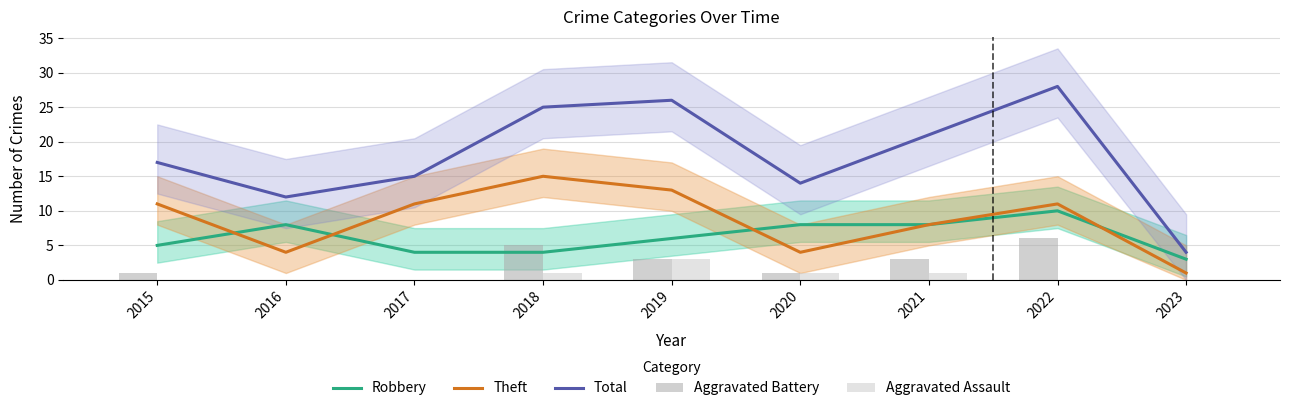

What is the value of the Total bar at the 4th from the left?

25